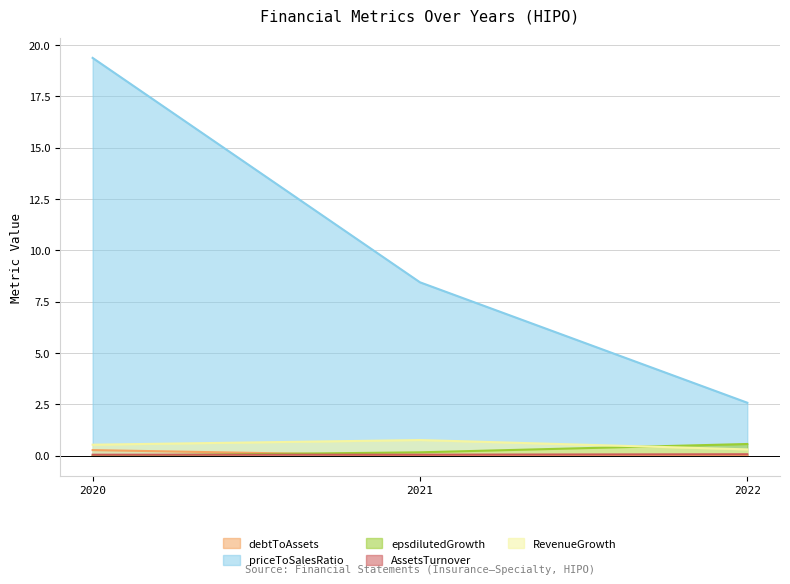

At which label does epsdilutedGrowth reach its minimum?

2020